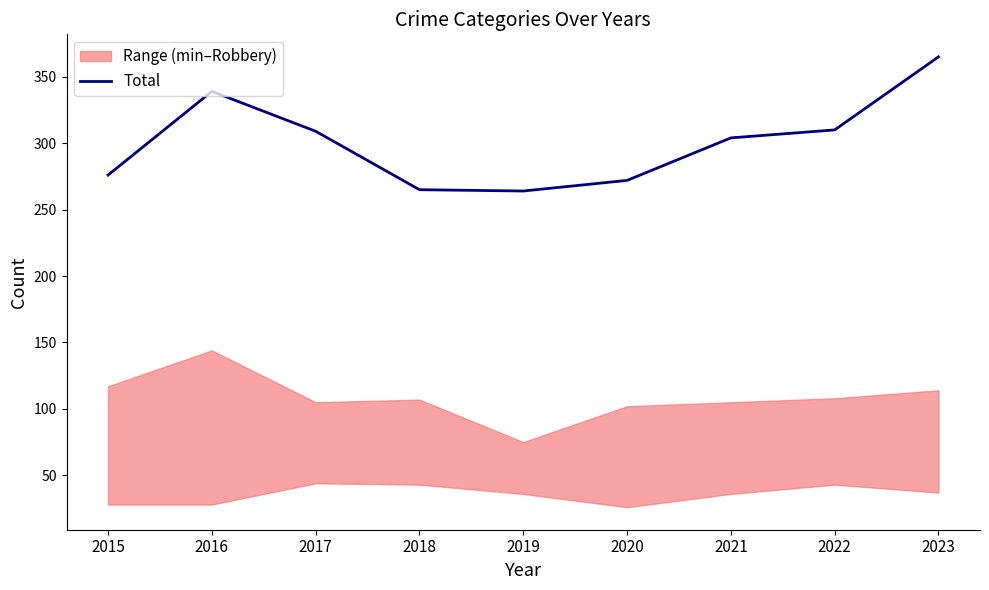

How many lines are shown in the chart?

1